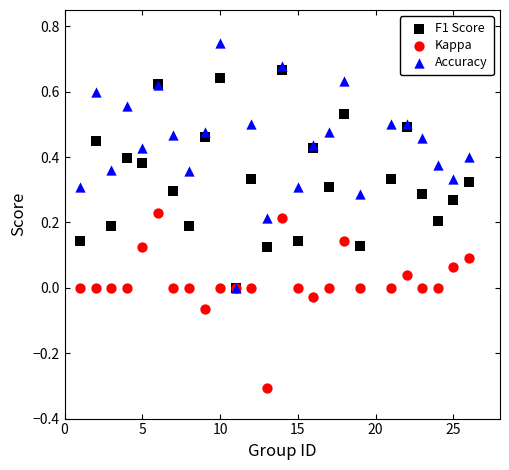

What are all the series names shown in the legend?

F1 Score, Kappa, Accuracy